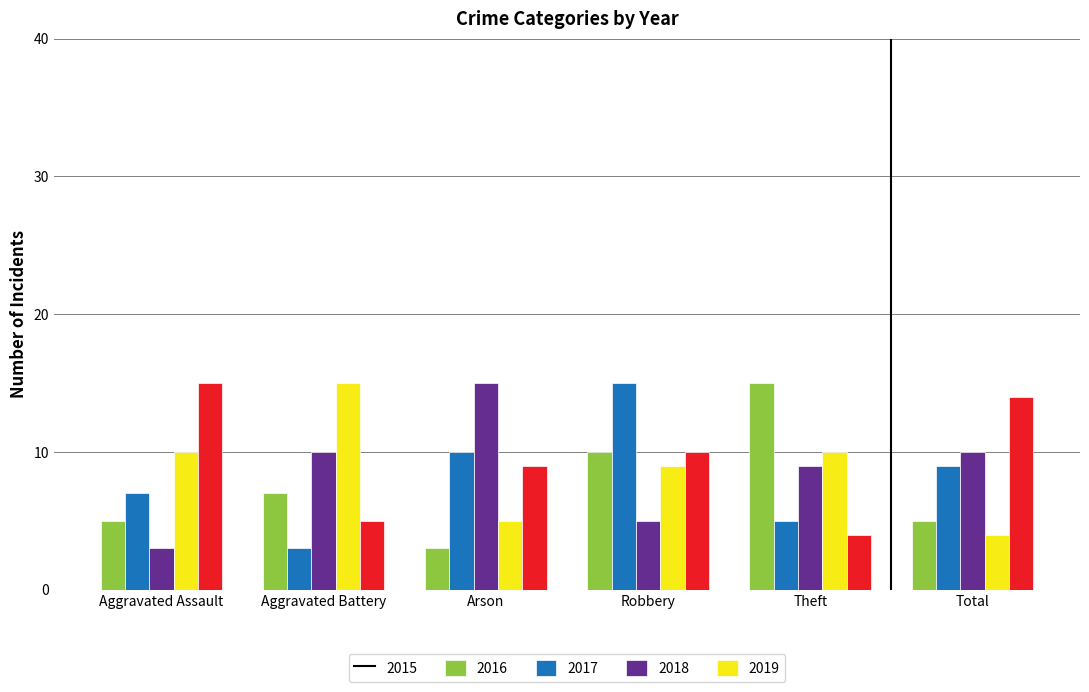

What is the sum of the 2017 values at Arson and Robbery?

20